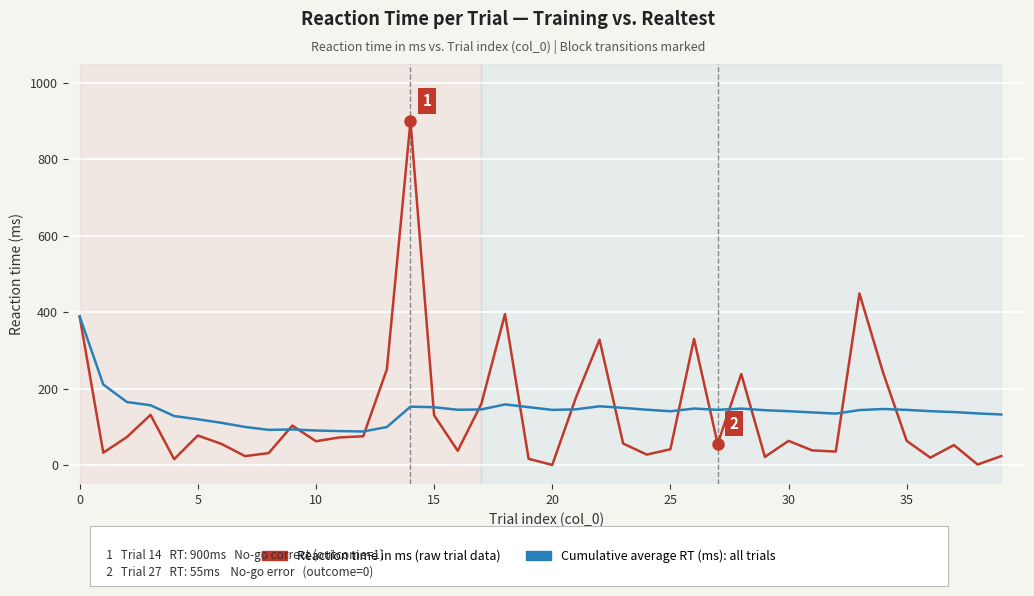

How many lines are shown in the chart?

2